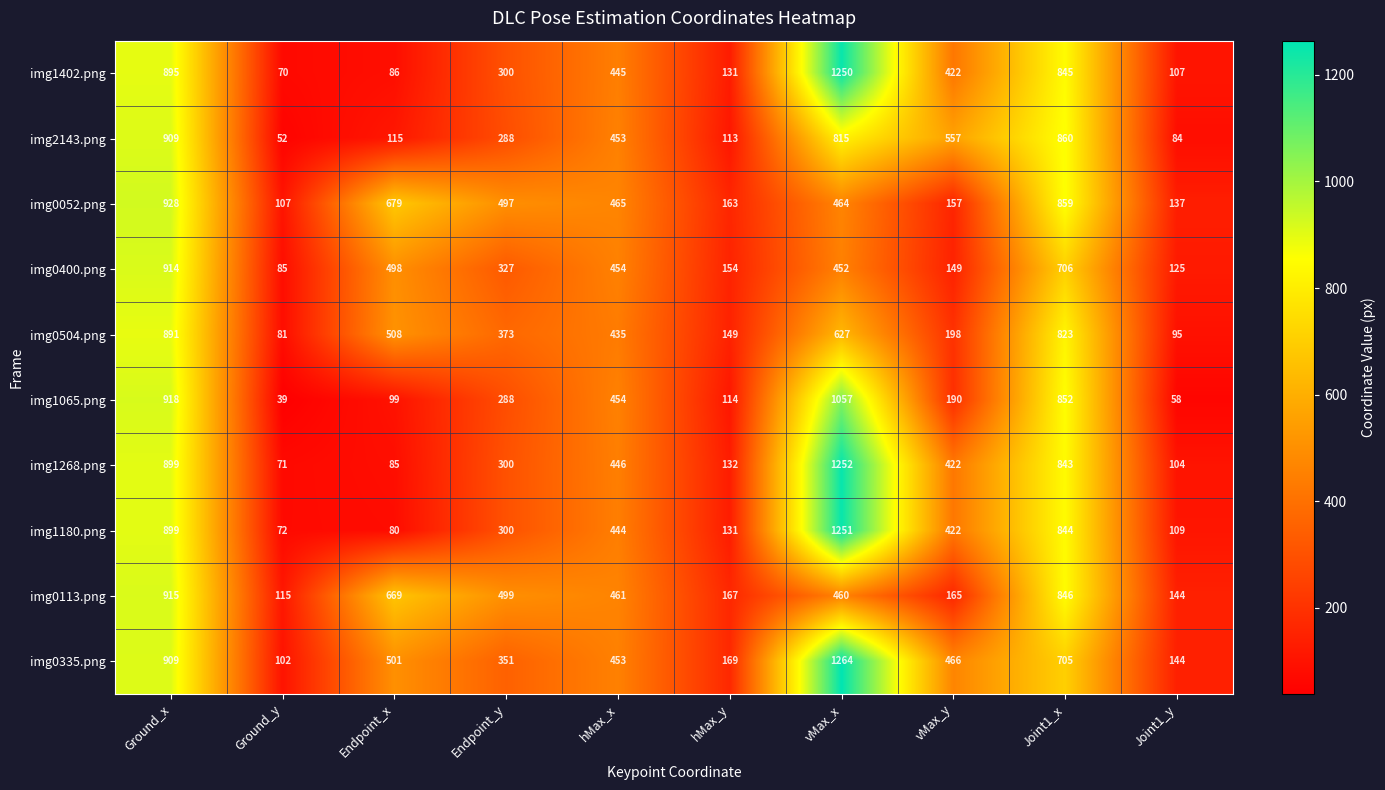

The img1402.png series shows 86 at Endpoint_x. True or false?

True